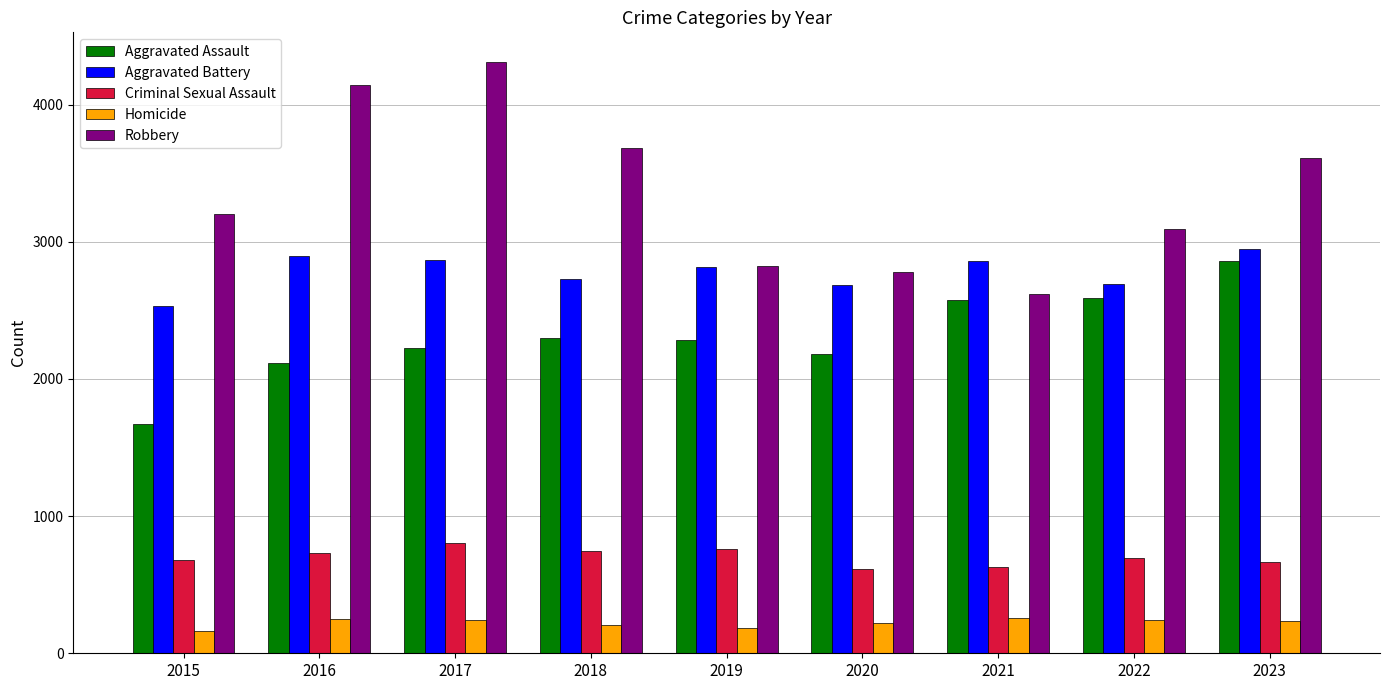

List the series in order of their peak value, highest first.

Robbery, Aggravated Battery, Aggravated Assault, Criminal Sexual Assault, Homicide